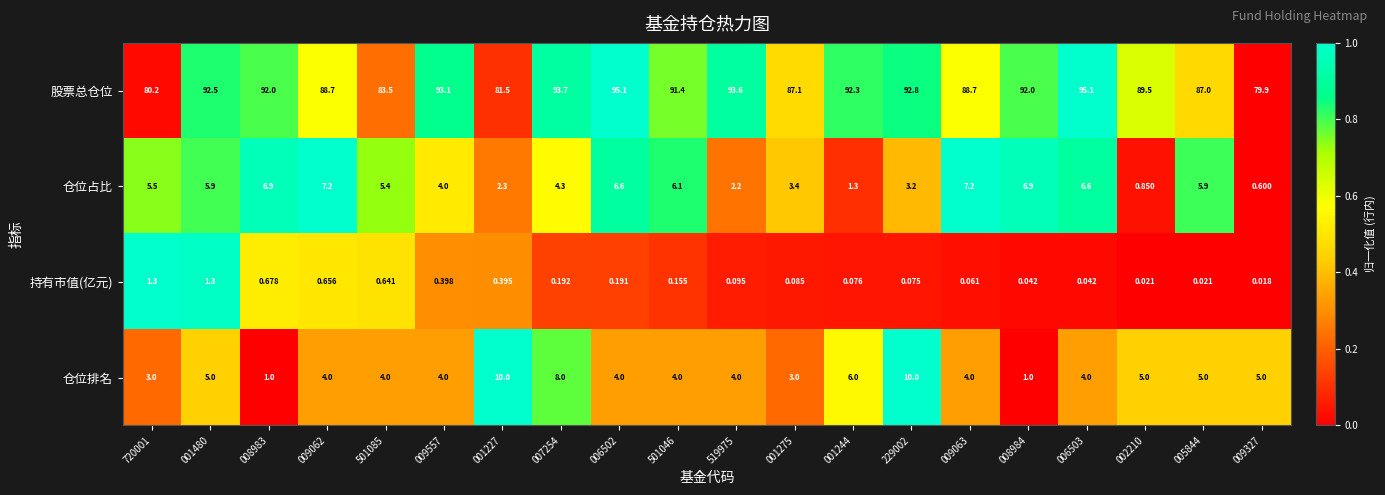

Which series has the largest total across all categories?

股票总仓位